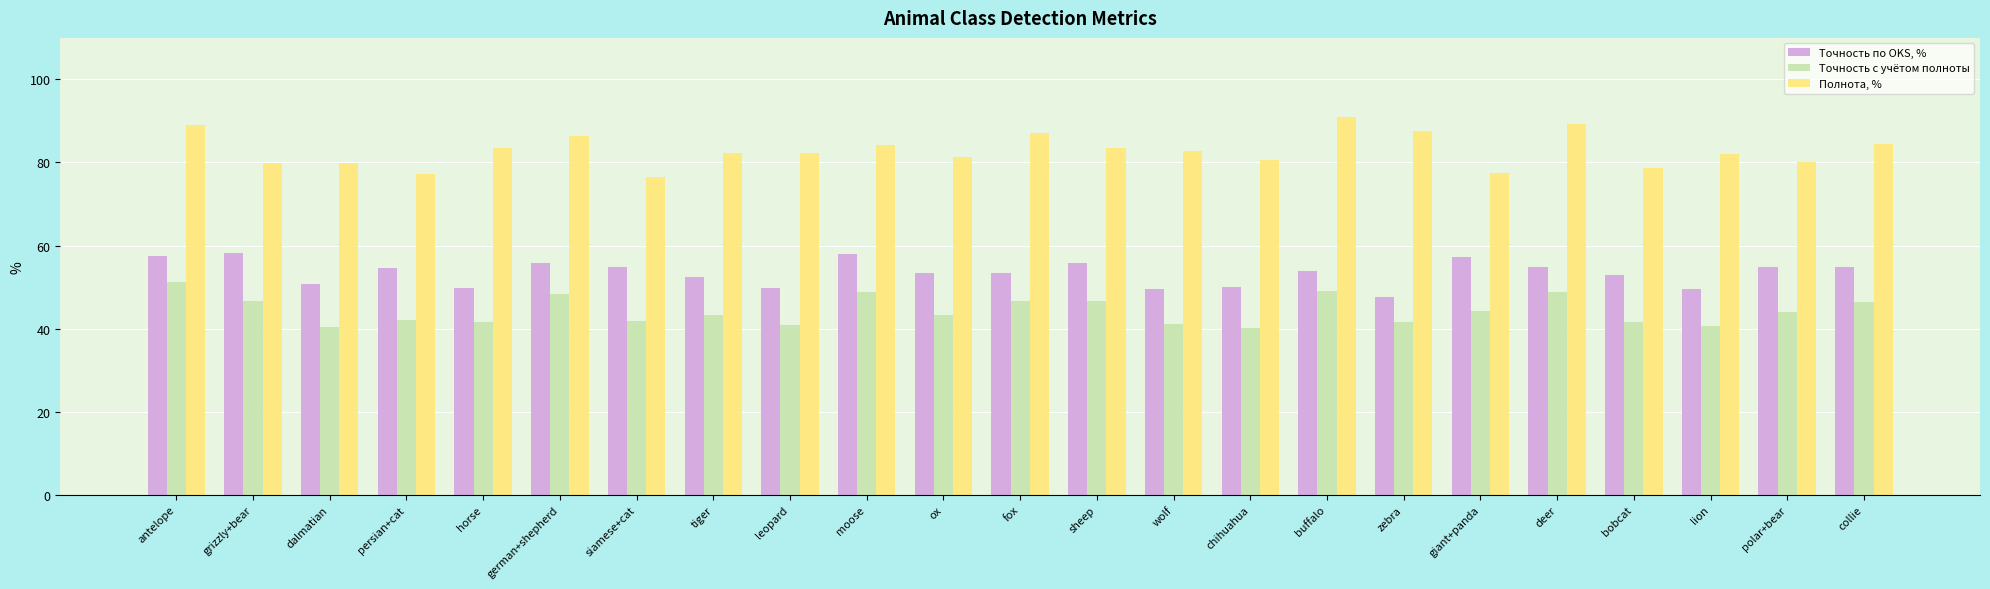

What is the minimum value for Точность с учётом полноты?

40.3